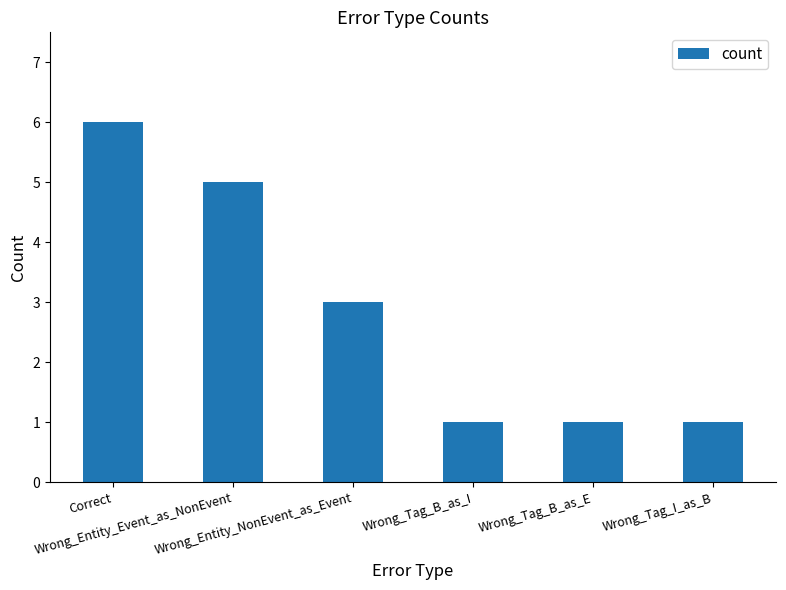

Read the value at Wrong_Tag_I_as_B.

1